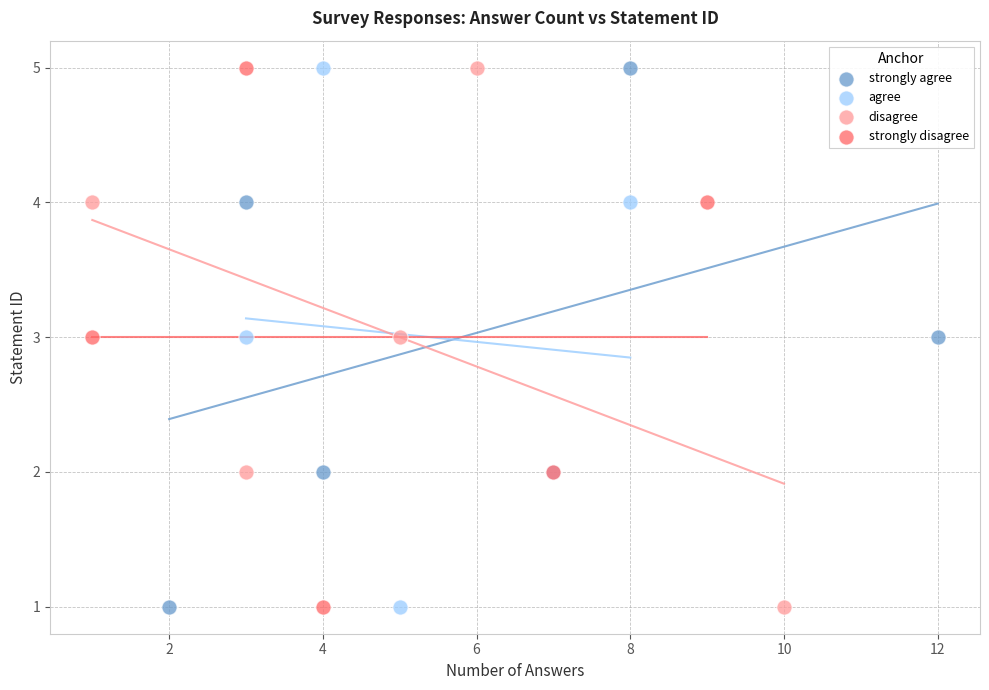

What are all the series names shown in the legend?

strongly agree, agree, disagree, strongly disagree